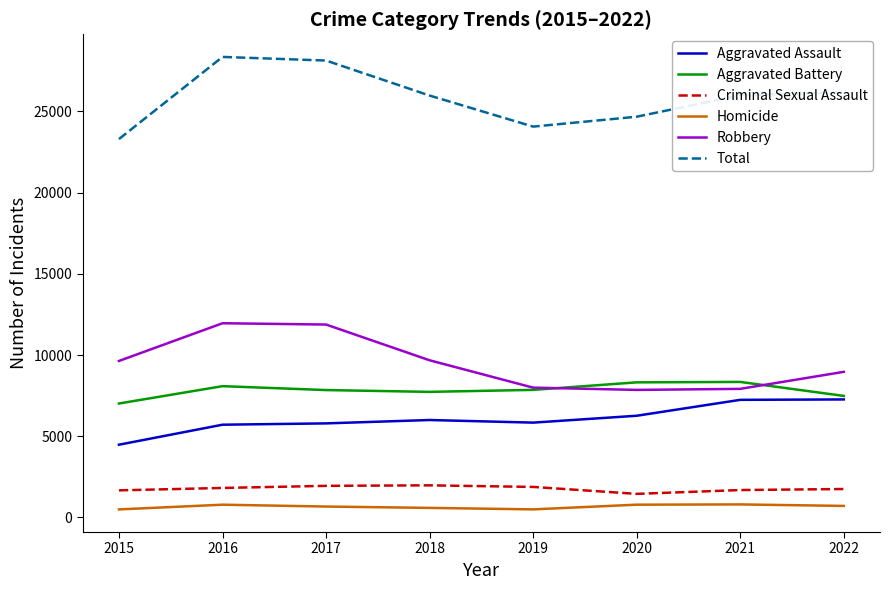

True or false: Aggravated Battery and Robbery intersect in this chart.

True